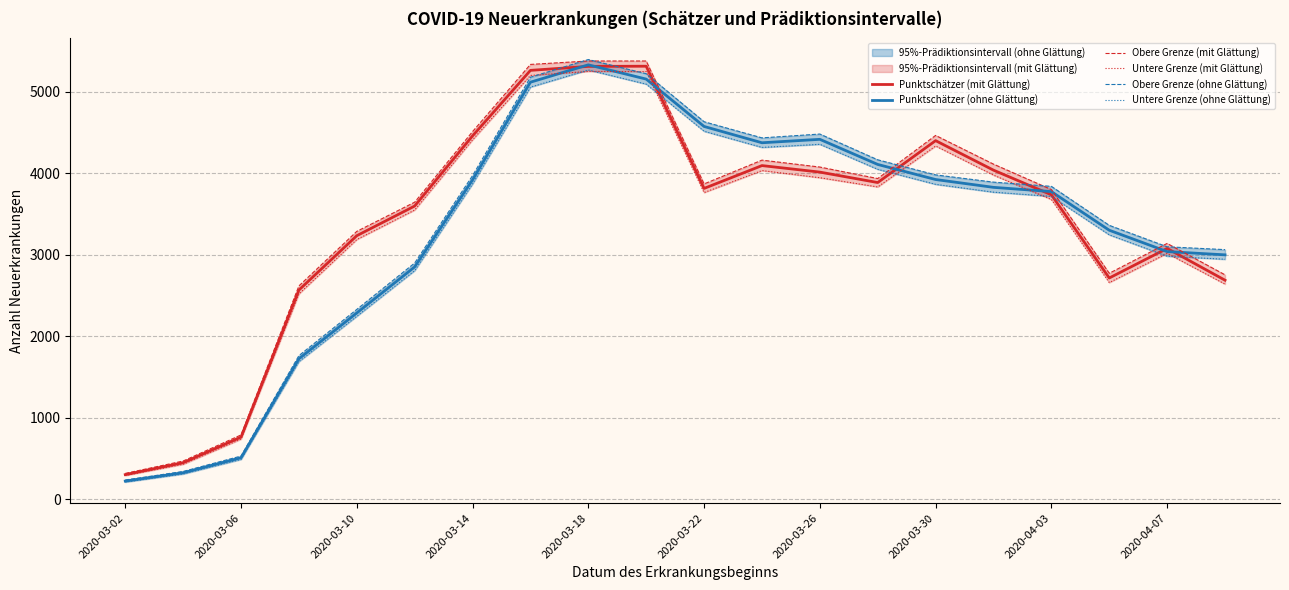

What is the minimum value for Punktschätzer (mit Glättung)?

304